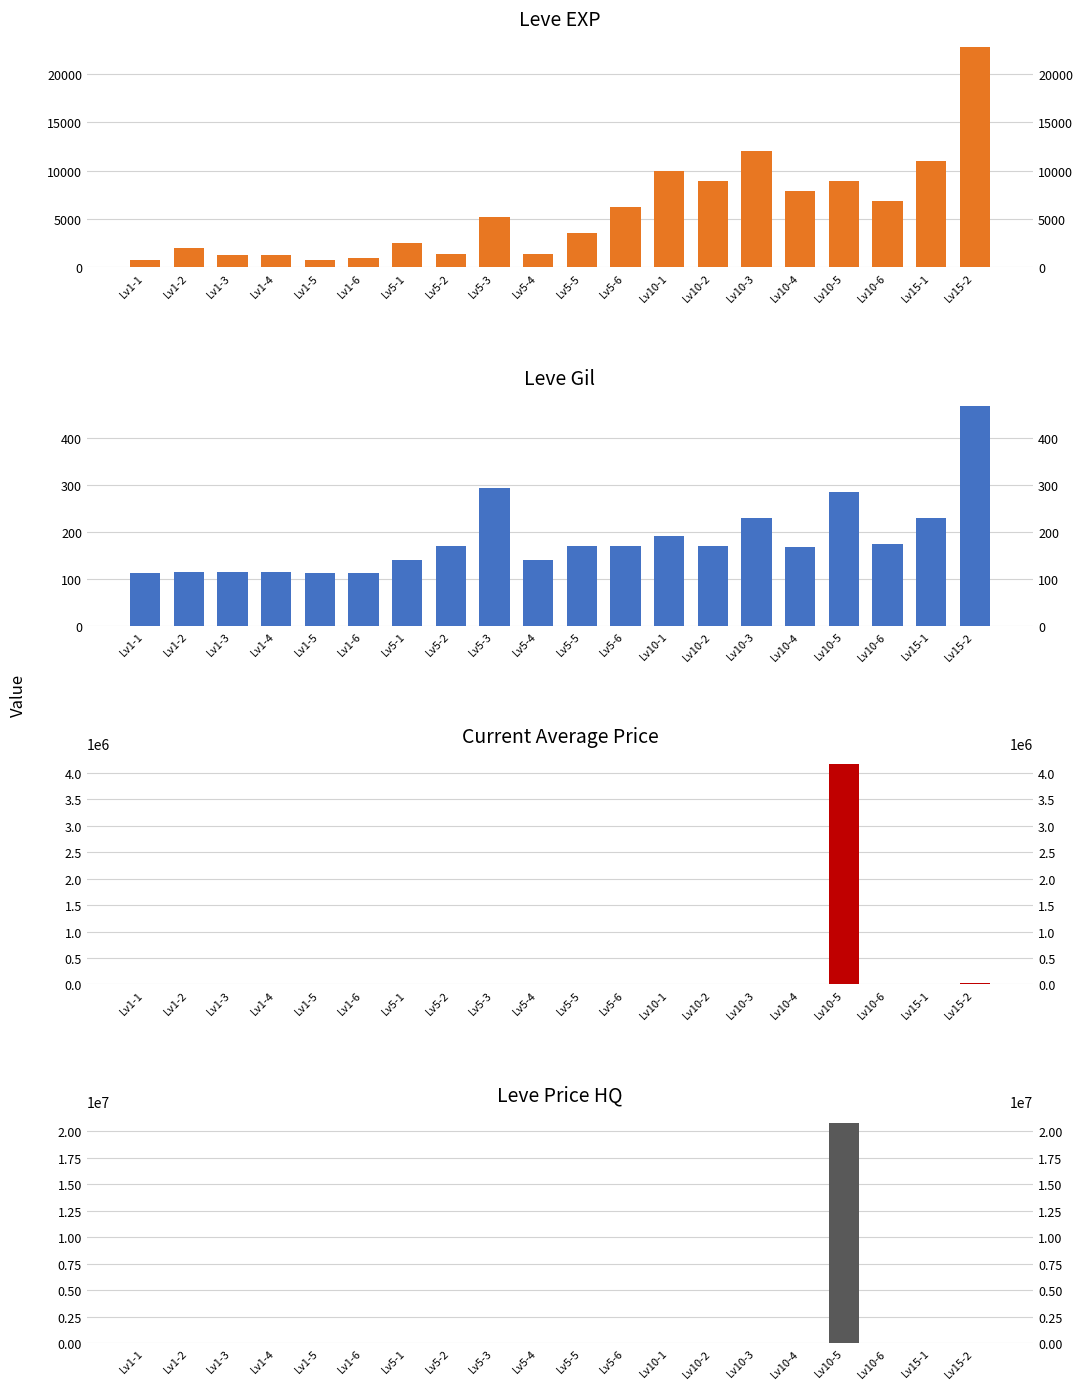

What is the greatest value displayed?

20834332